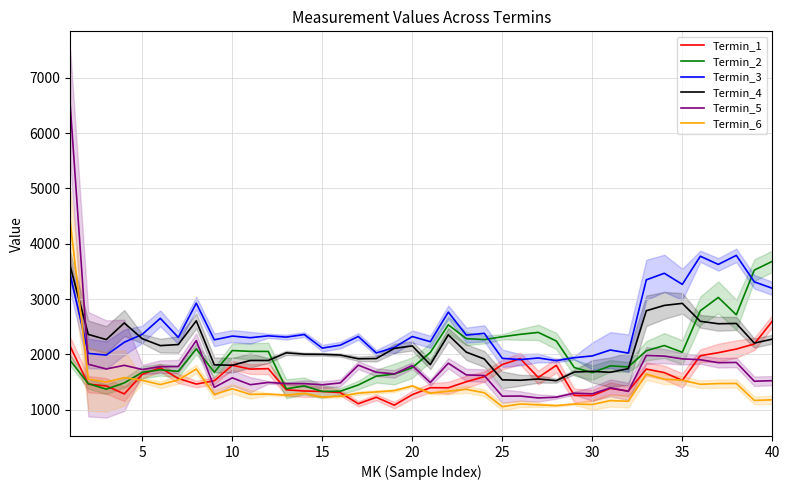

The Termin_6 series shows 1095.5 at 30. True or false?

True